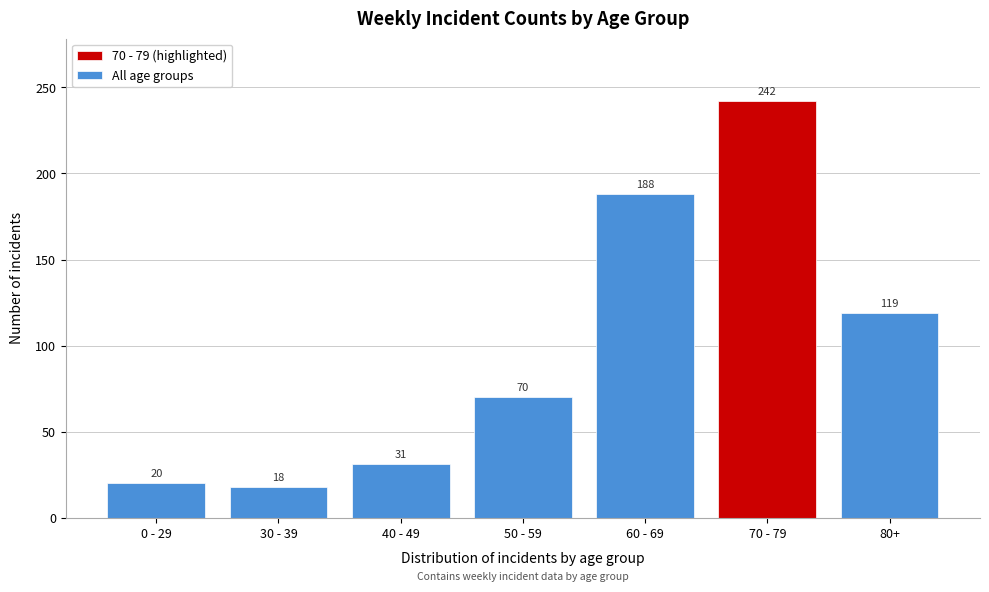

Reading right to left, list all the values displayed in this chart.

119	242	188	70	31	18	20